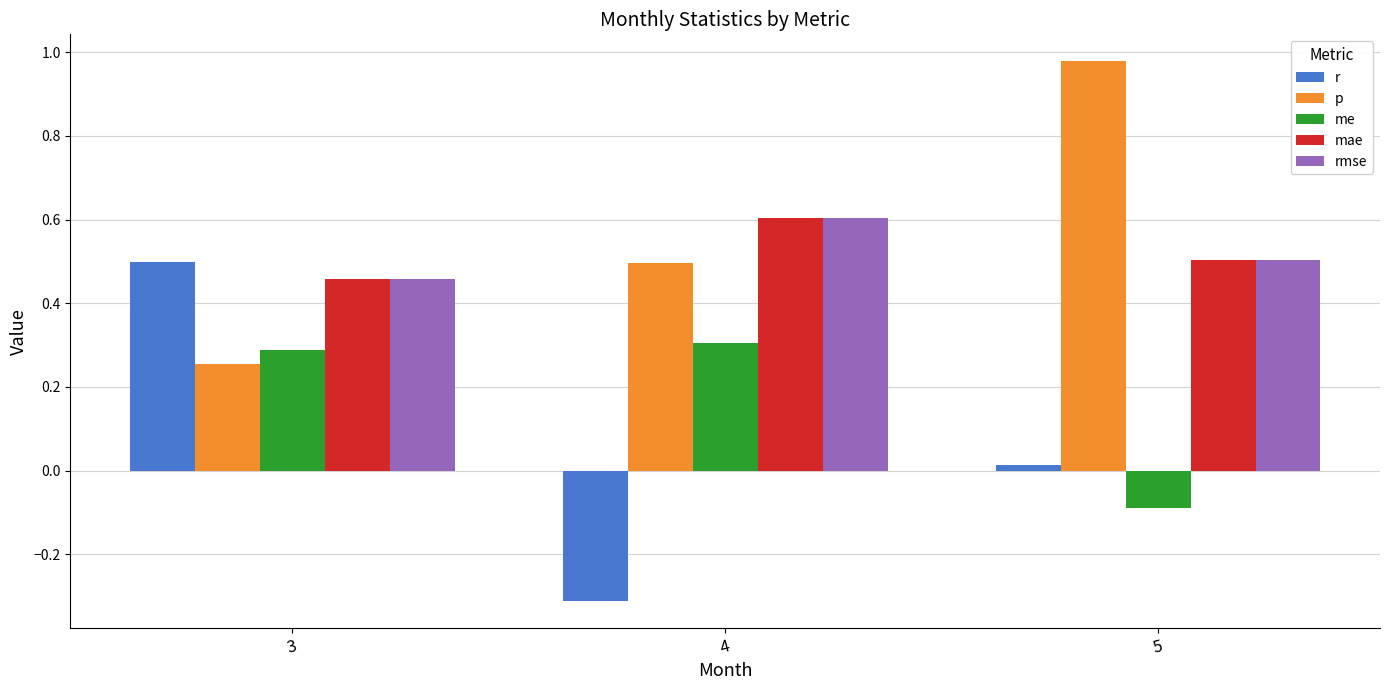

Which category has the lowest value in the mae series?

3